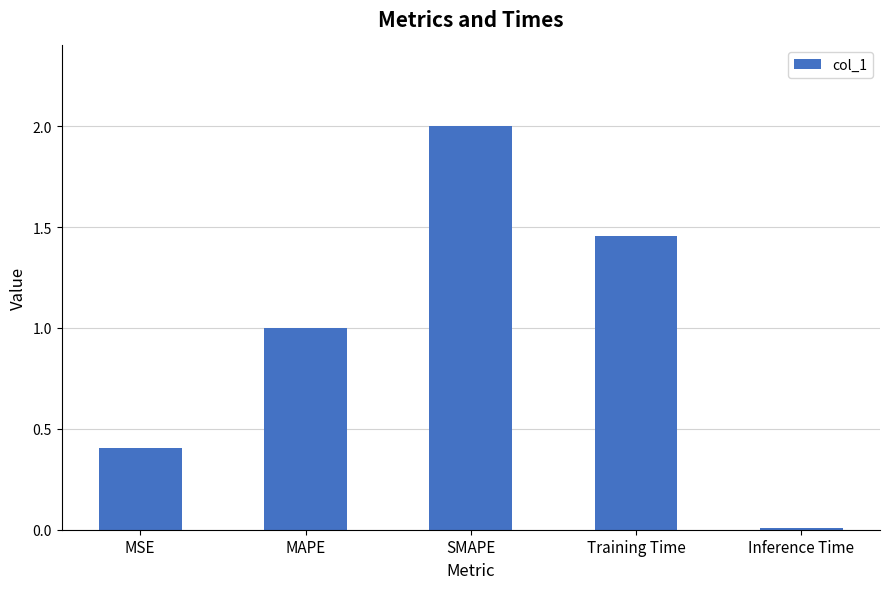

What is the value of the 2nd bar from the left?

1.0